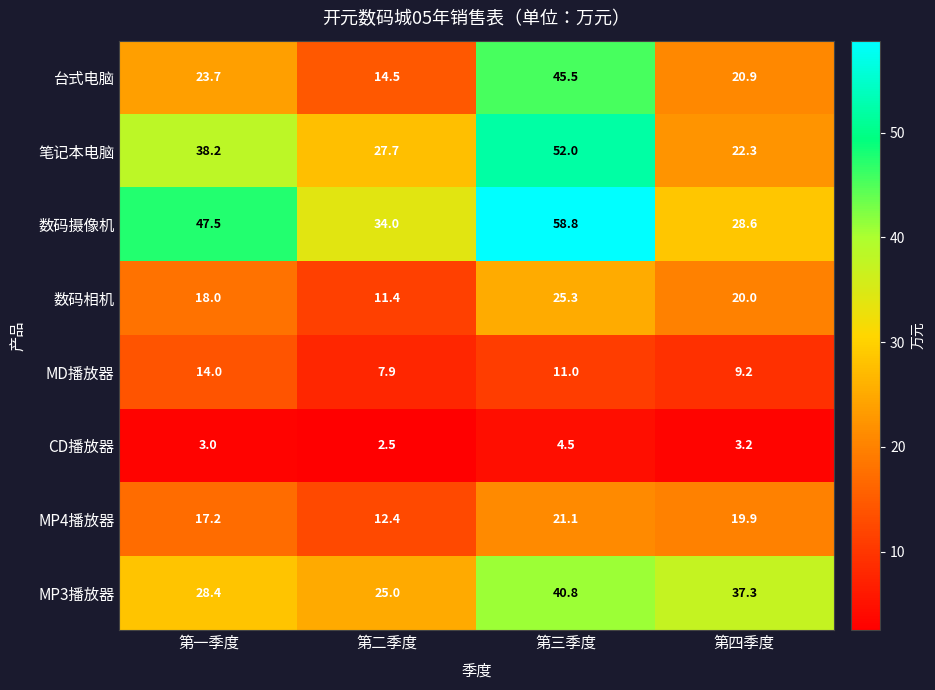

The 笔记本电脑 series shows 38.2 at 第一季度. True or false?

True